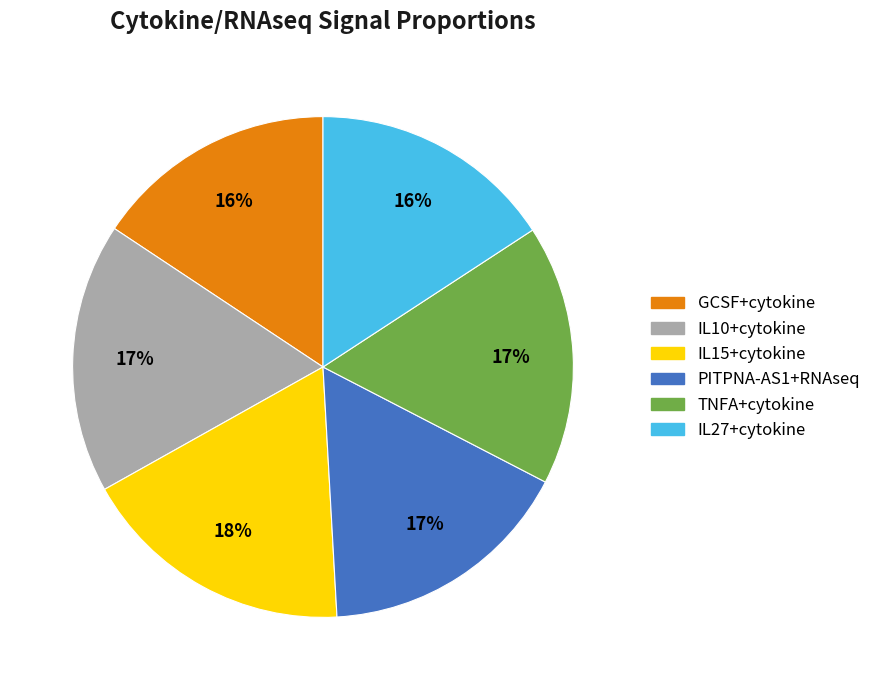

To the nearest percent, what is the average slice percentage?

17%